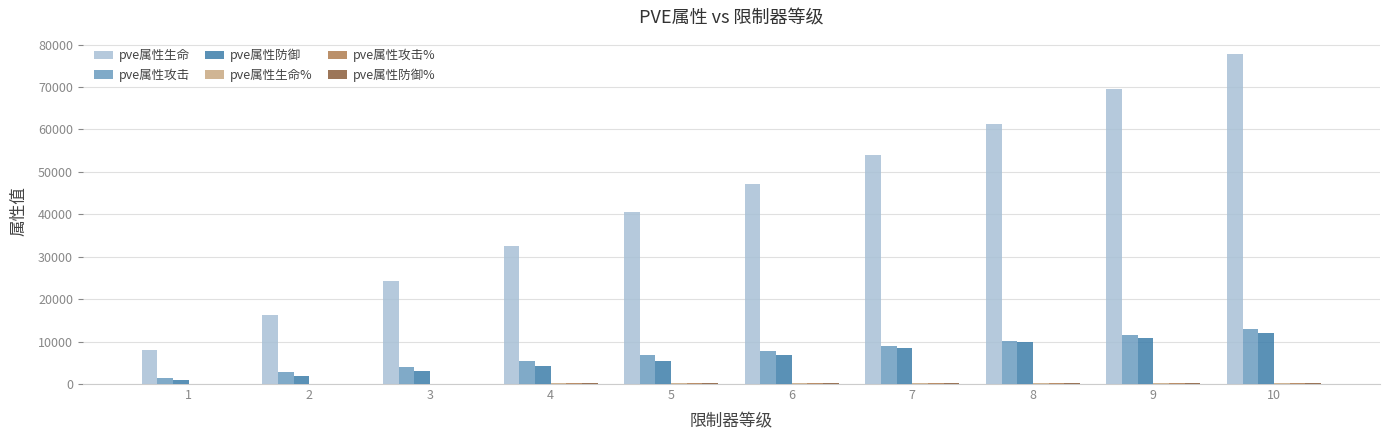

What is the greatest value displayed?

77696